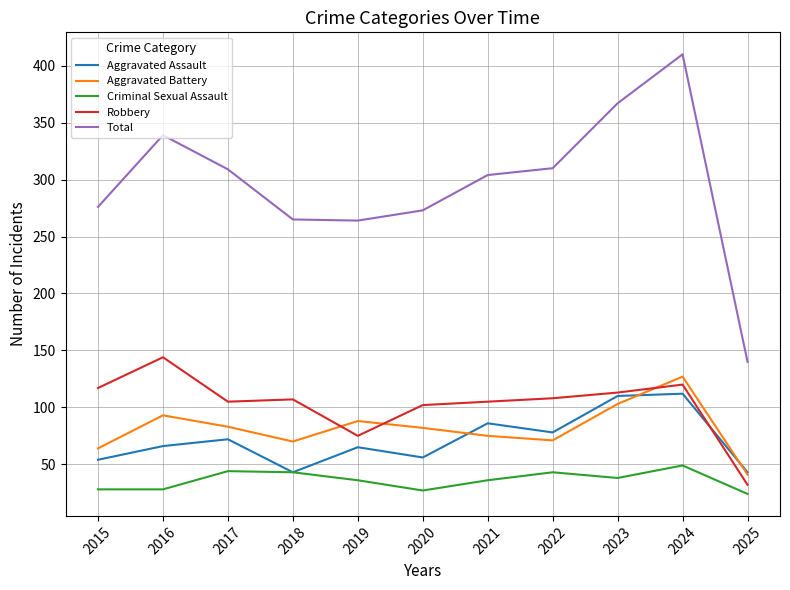

At which category is the sum across all series the highest?

2024